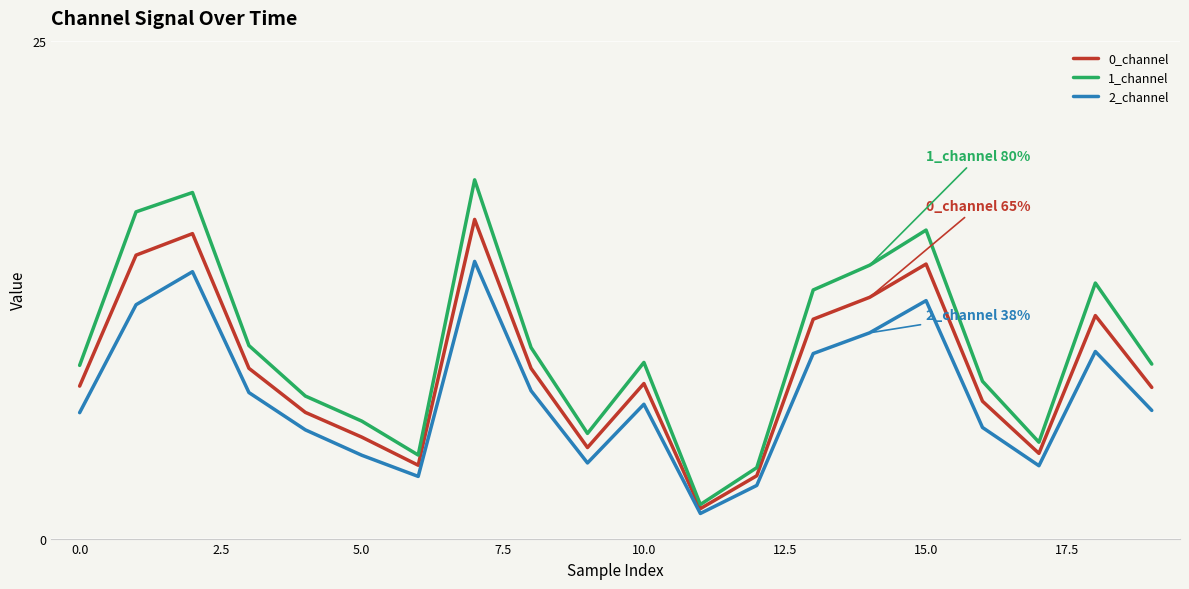

How many values in the 2_channel series exceed 6?

12